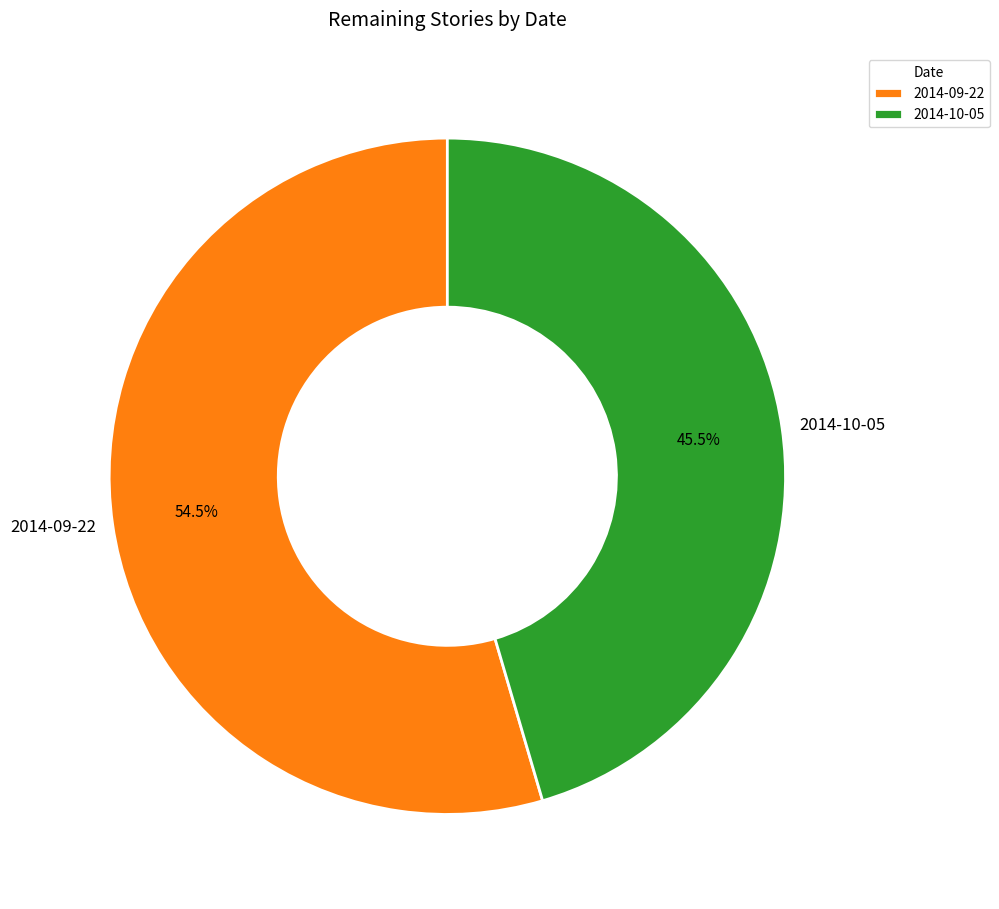

Which category has the biggest portion of the pie?

2014-09-22